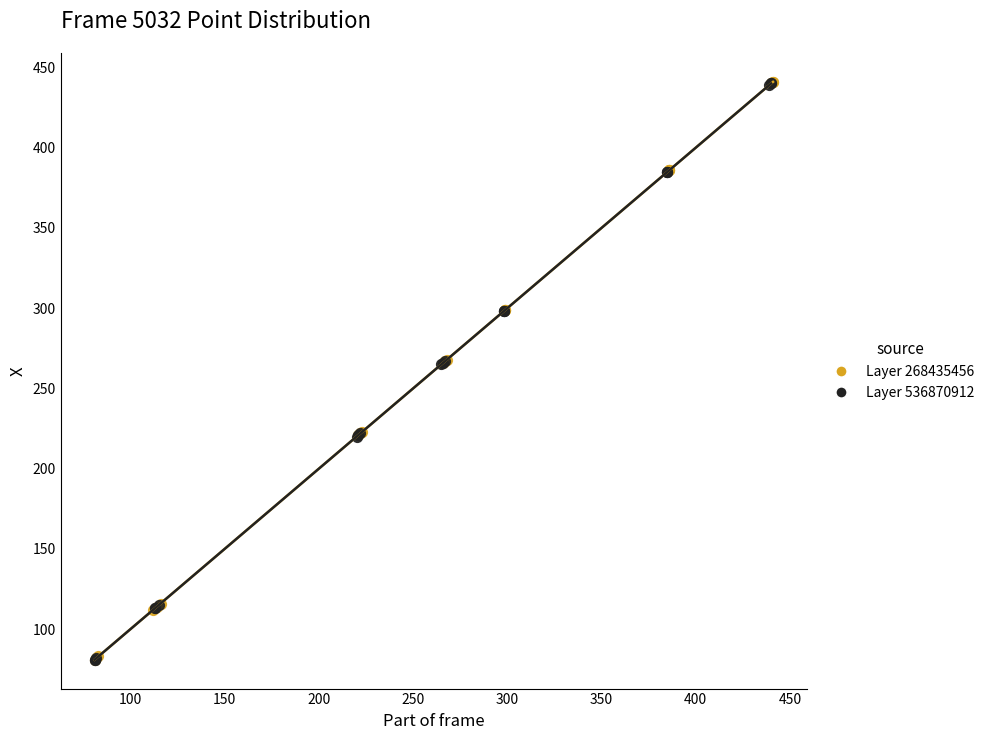

What are all the series names shown in the legend?

Layer 268435456, Layer 536870912